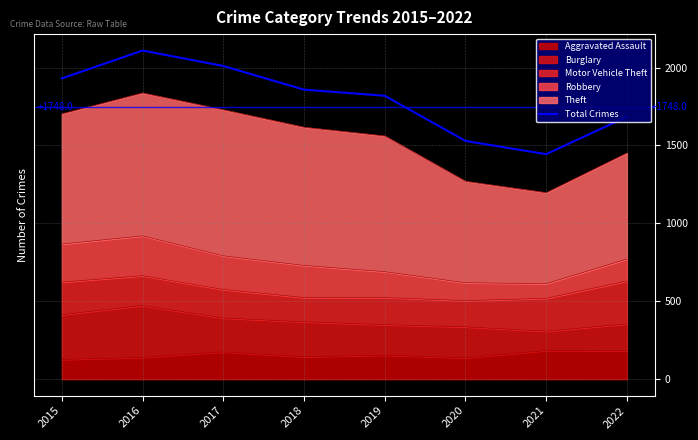

The value at 2016 is 3337. True or false?

False